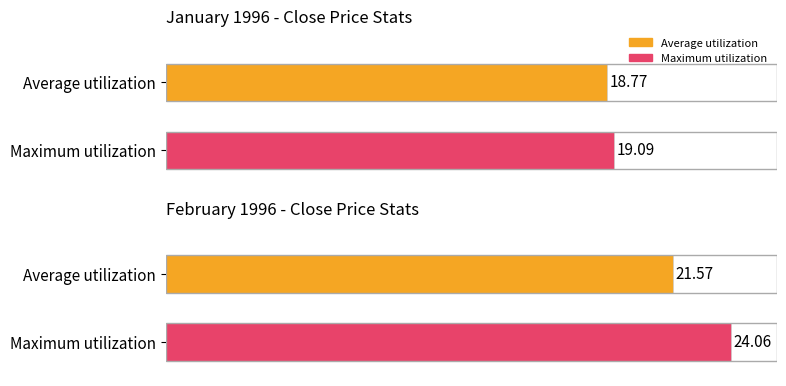

Which series has the largest range (max minus min)?

Maximum utilization